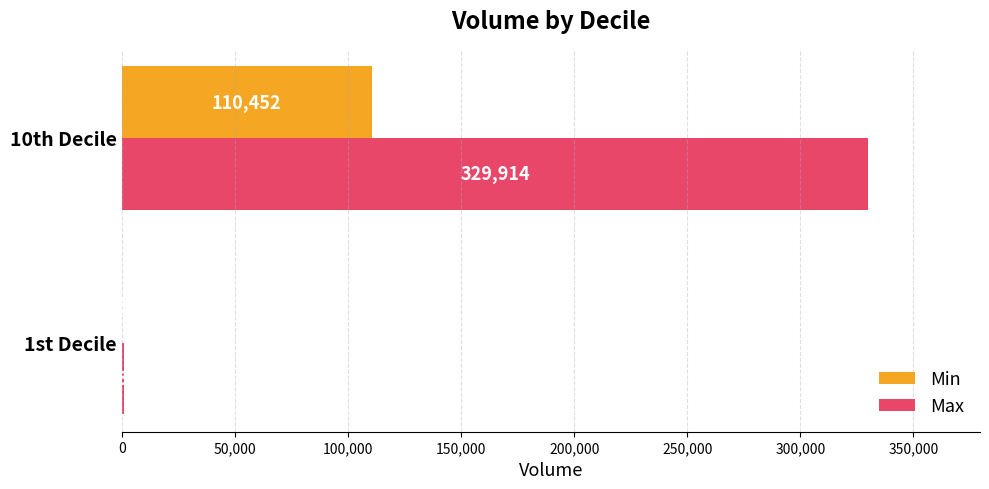

At which category is the sum across all series the highest?

10th Decile